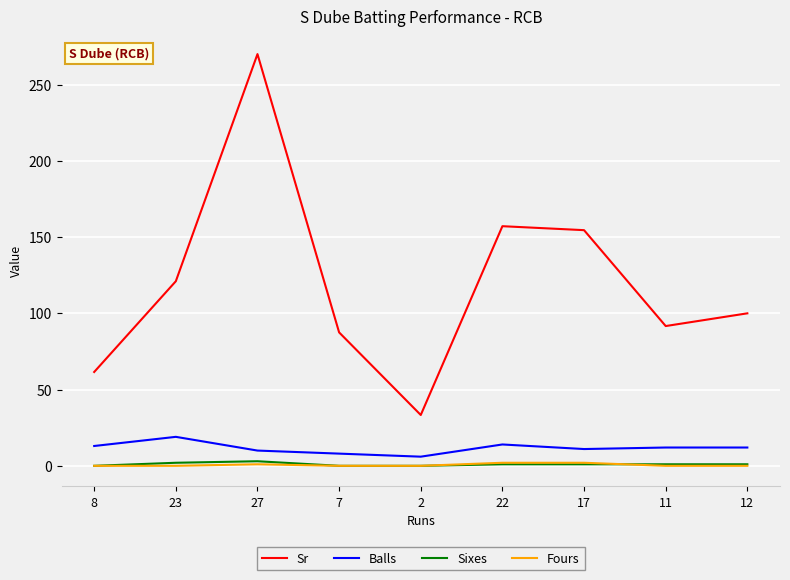

What is the maximum value for Sr?

270.0